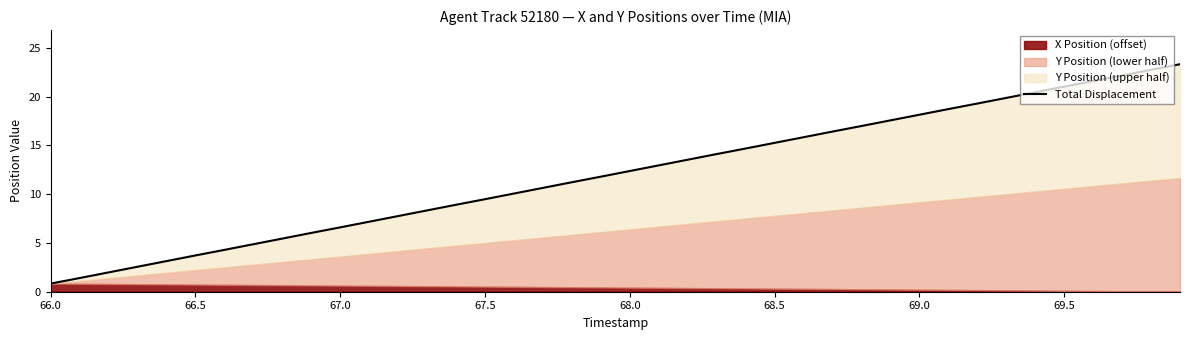

What is the maximum value shown in the chart?

23.3